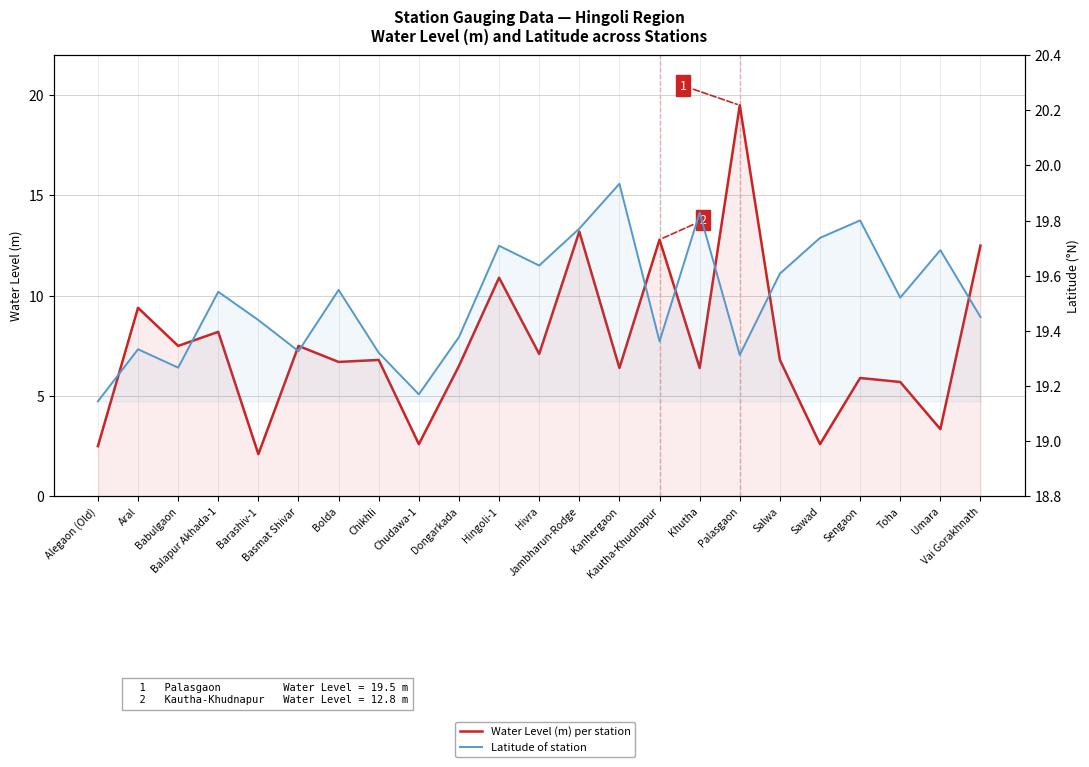

What is the label of the 1st point from the right?

Vai Gorakhnath